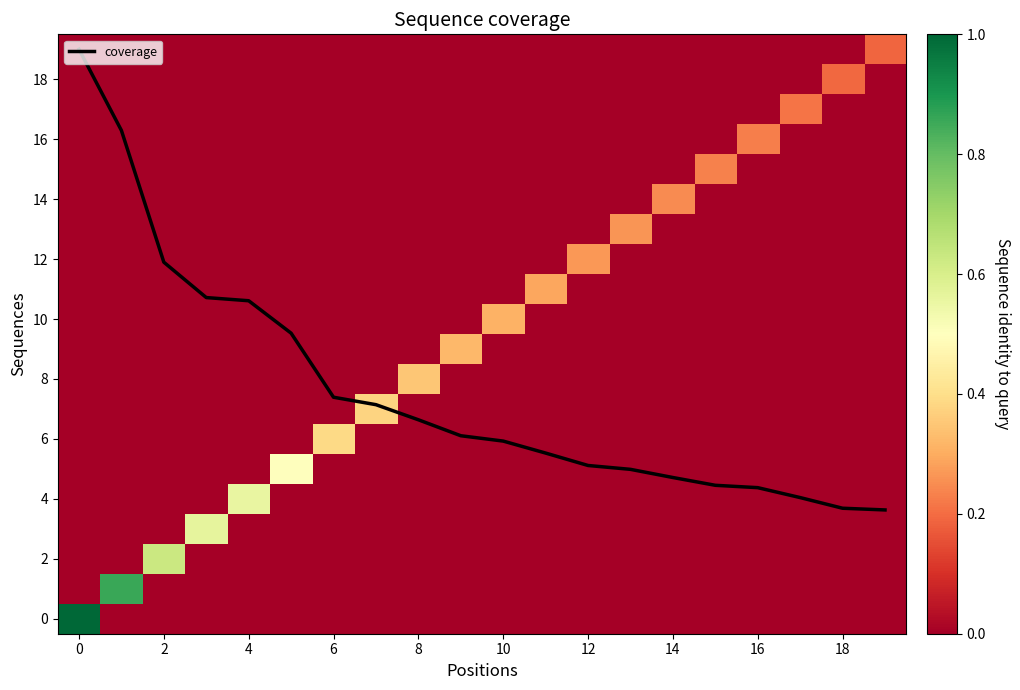

What is the highest value of the coverage series?

19.0